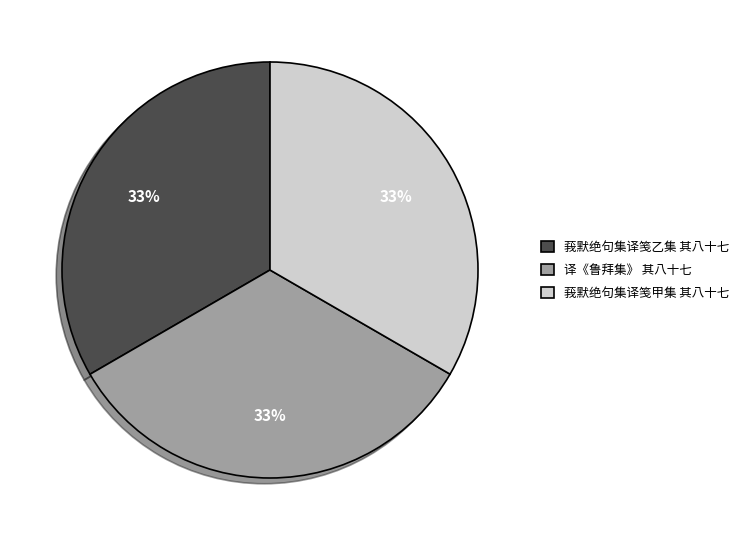

True or false: 译《鲁拜集》 其八十七 accounts for 33% of the total.

True